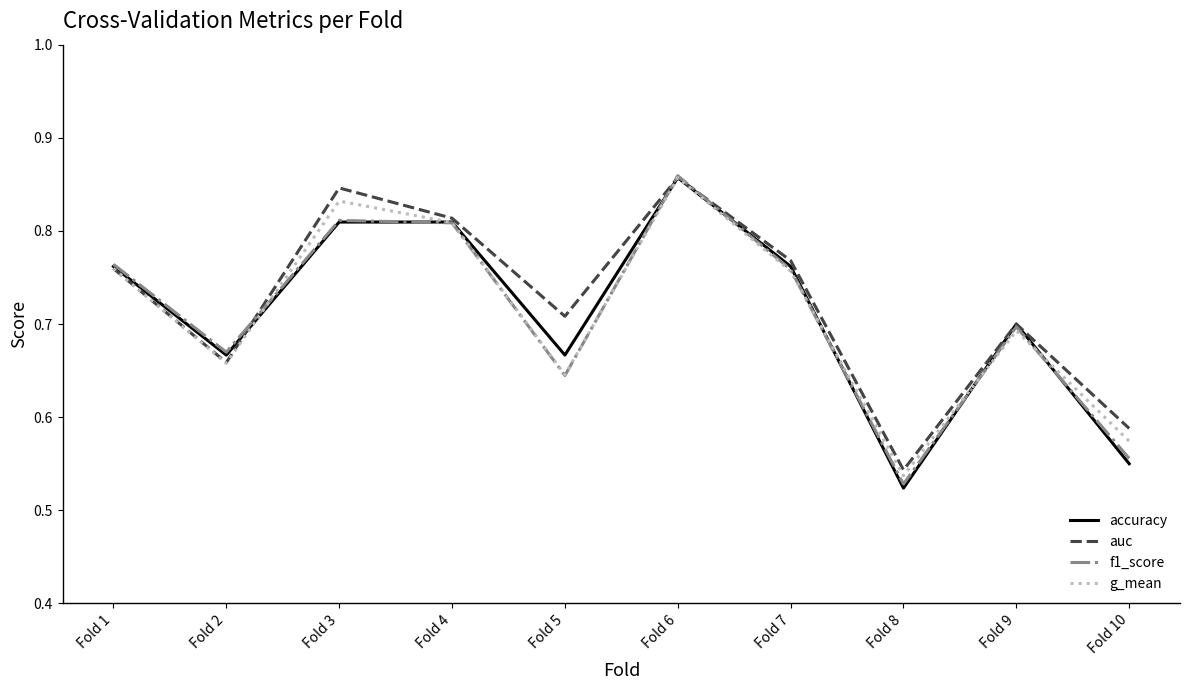

Is it true that f1_score equals 0.7 at Fold 9?

True